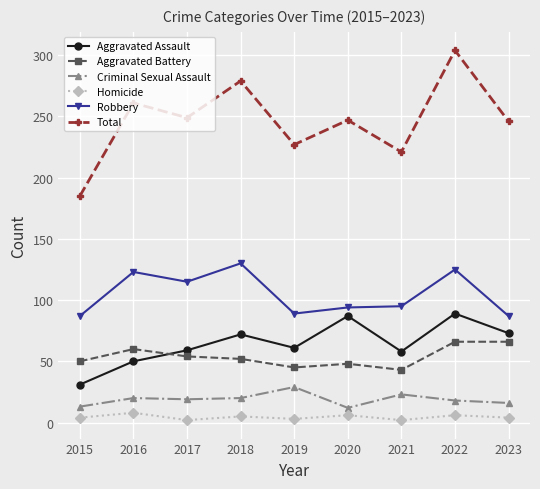

True or false: Total and Homicide cross at least once.

False